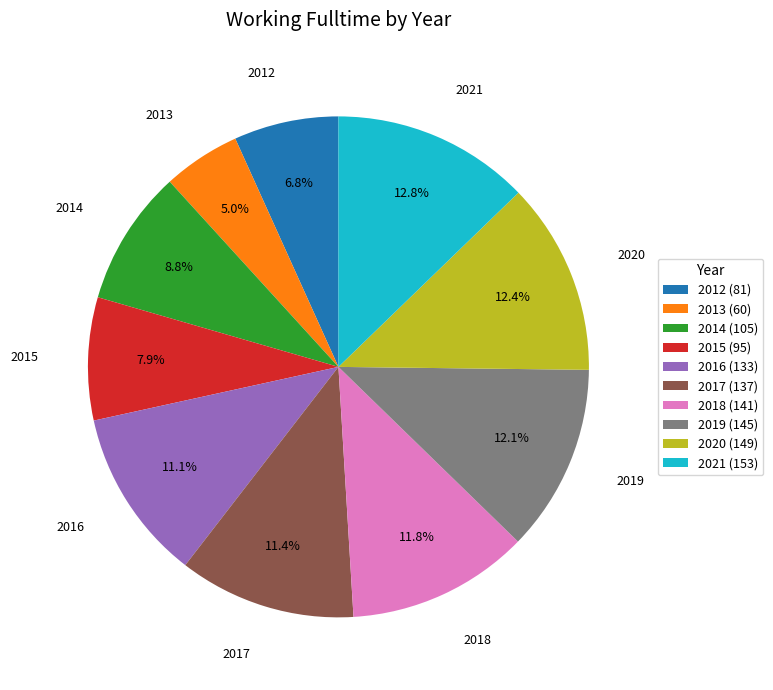

What is the ratio of the value at 2018 (141) to the value at 2012 (81)?

1.7